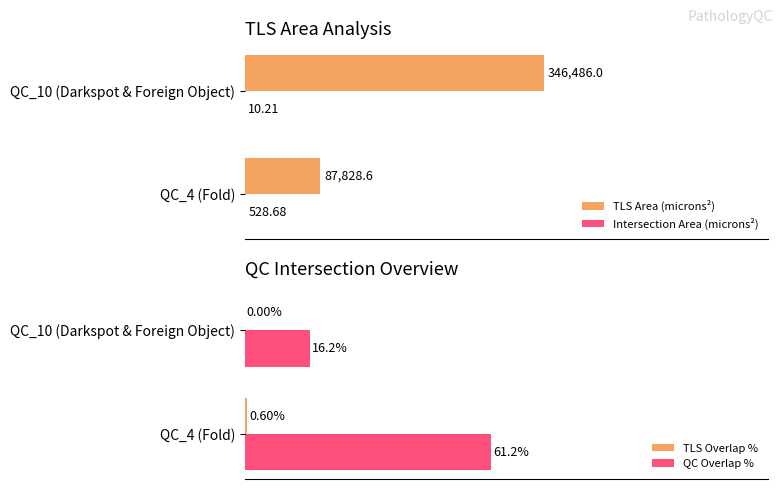

What is the difference between the TLS Overlap % values at QC_4 (Fold) and QC_10 (Darkspot & Foreign Object)?

0.6